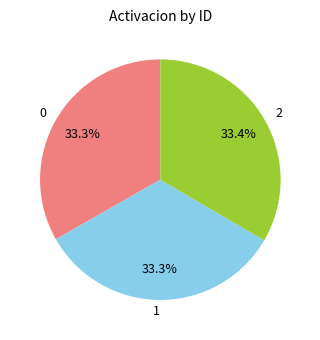

True or false: 0 accounts for 46% of the total.

False